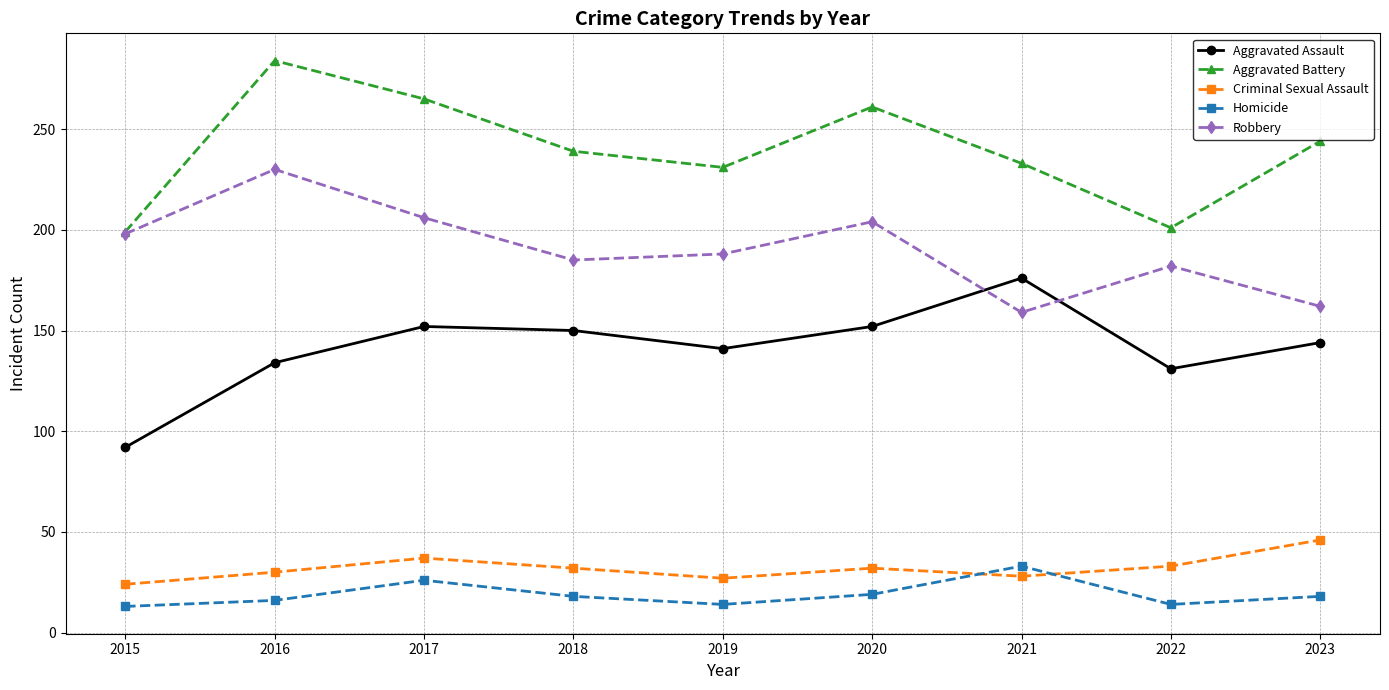

What is the difference between the second highest and second lowest values in the Homicide series?

12